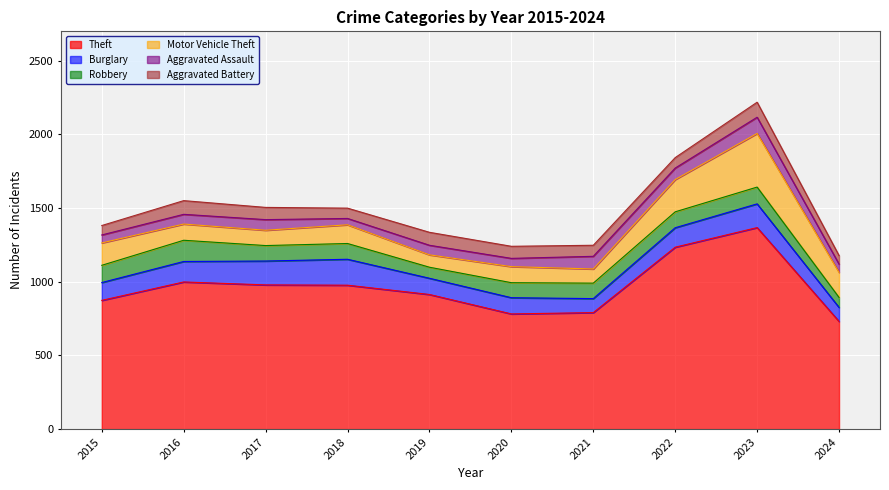

What is the value of the Theft point at the 8th from the left?

1235